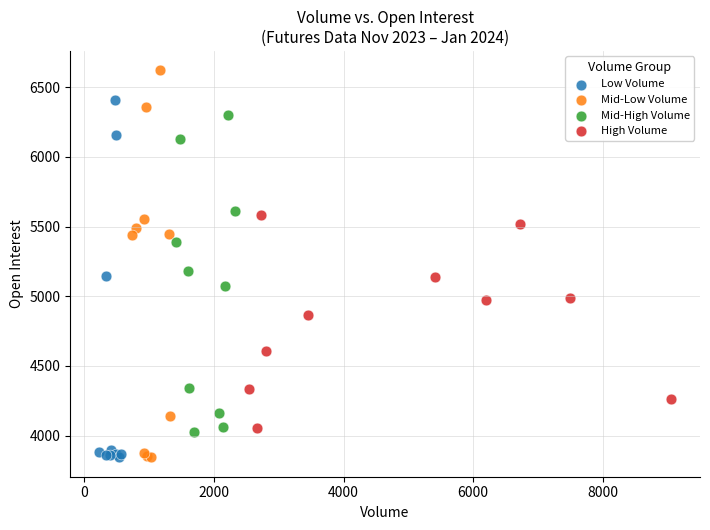

What are all the series names shown in the legend?

Low Volume, Mid-Low Volume, Mid-High Volume, High Volume